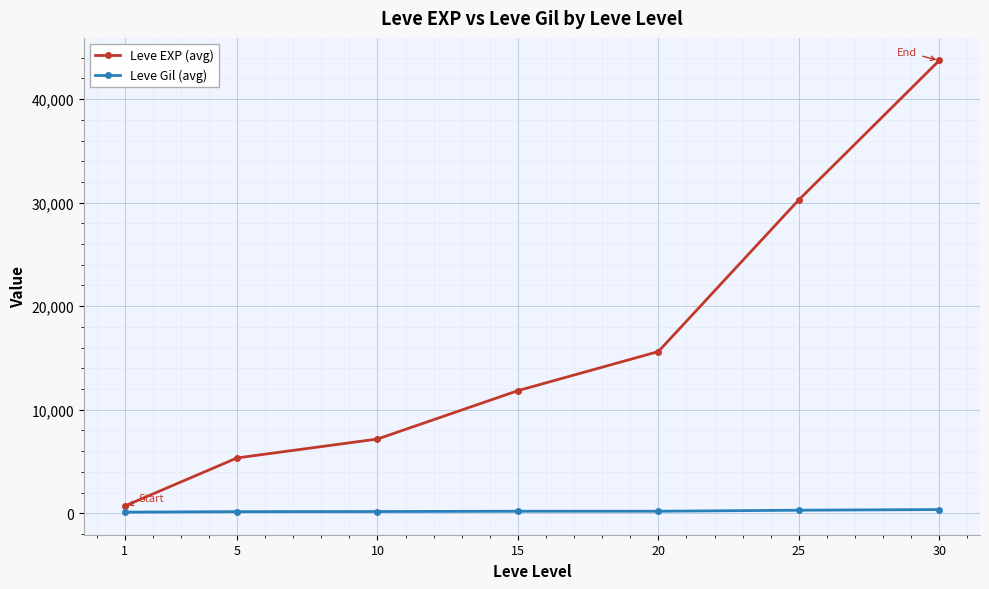

True or false: Leve EXP (avg) has more than 1 points higher than both neighbors.

False